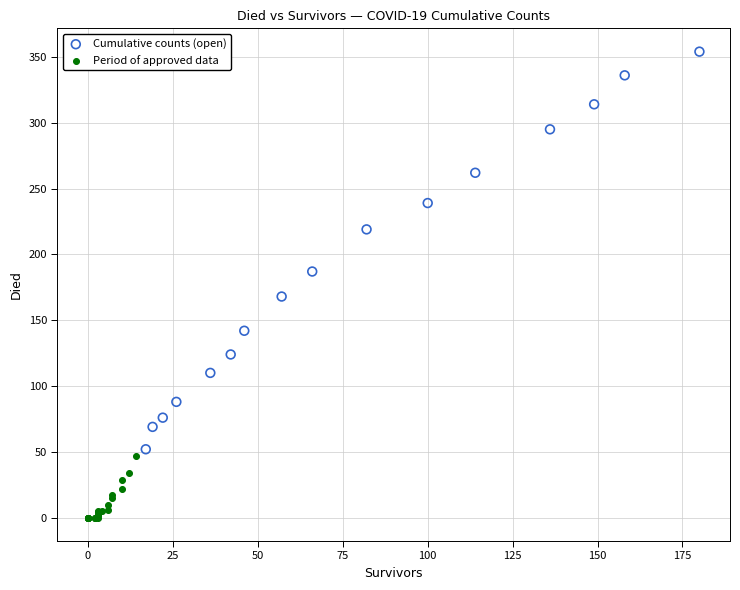

What are all the series names shown in the legend?

Cumulative counts (open), Period of approved data